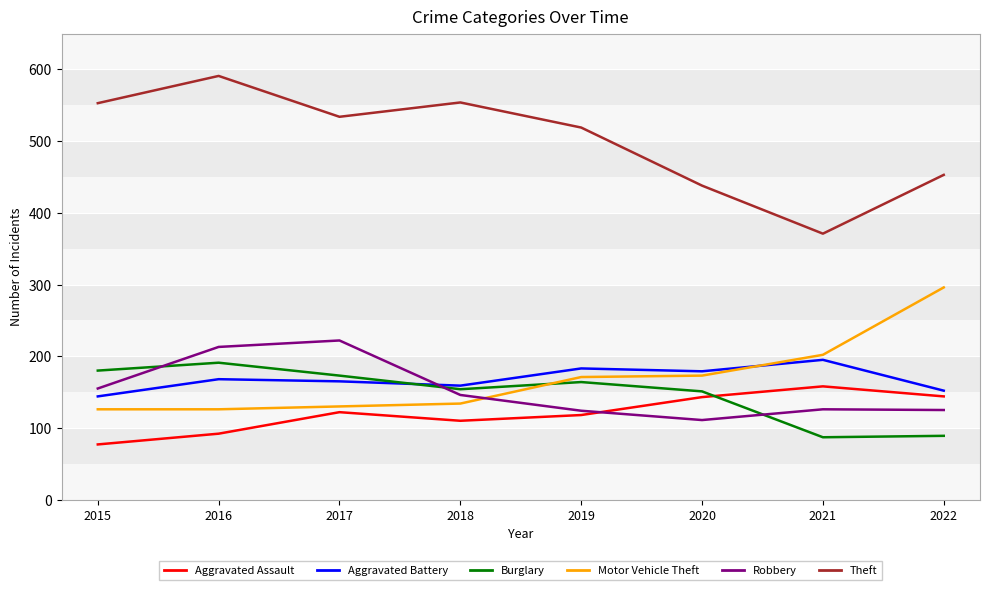

What is the difference between the maximum and minimum values in the Theft series?

220